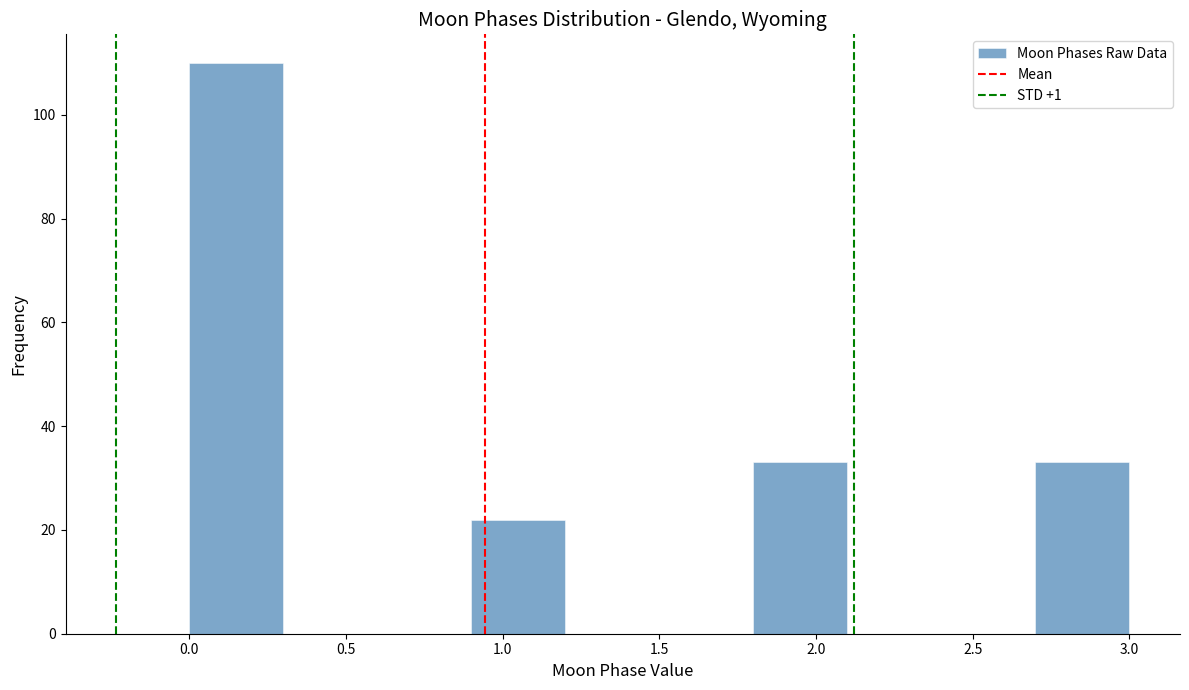

Reading left to right, transcribe this chart: for each bar, give the range it covers on the x-axis and its height. The values are not printed on the chart, so give them approximately, as read against the axis.

0.0 to 0.3: 110
0.3 to 0.6: 0
0.6 to 0.9: 0
0.9 to 1.2: 22
1.2 to 1.5: 0
1.5 to 1.8: 0
1.8 to 2.1: 34
2.1 to 2.4: 0
2.4 to 2.7: 0
2.7 to 3.0: 34